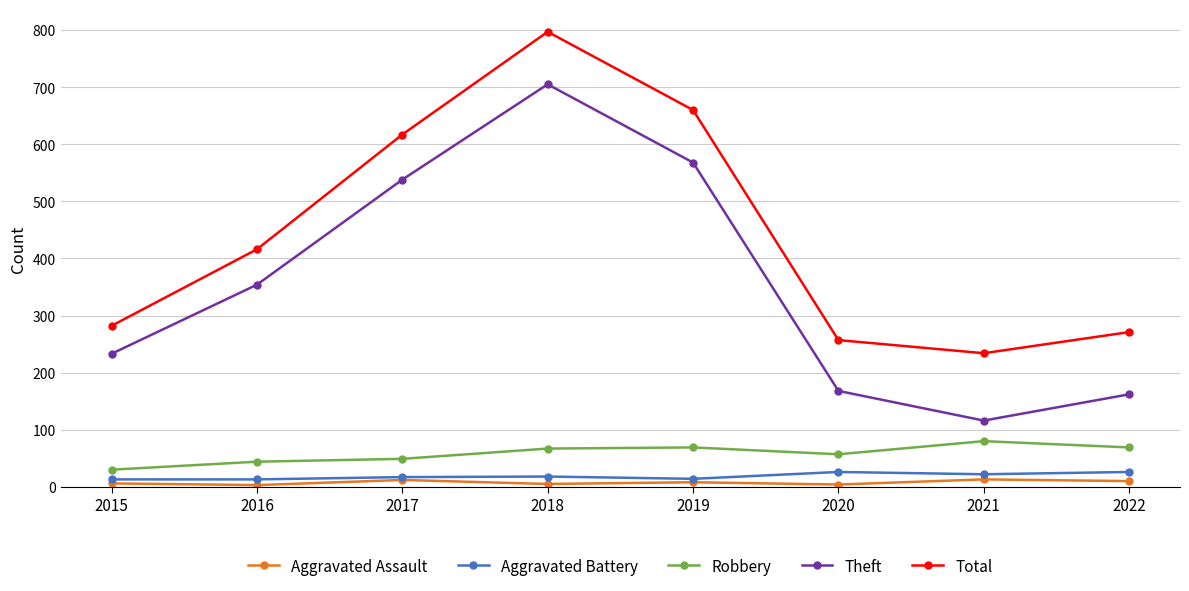

Which series changed the most between 2018 and 2020?

Total